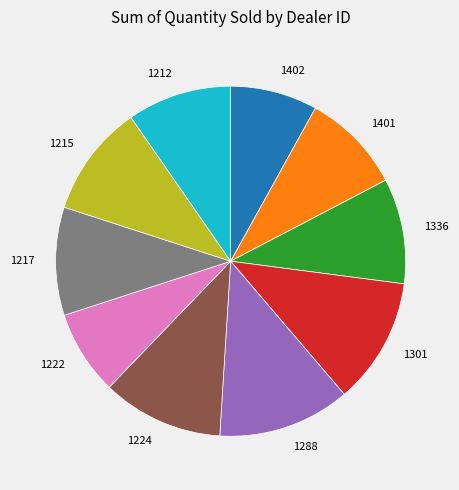

True or false: 1402 accounts for 20% of the total.

False